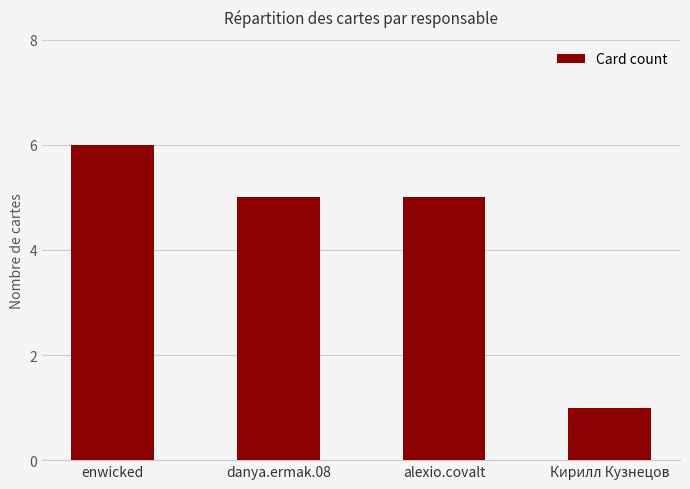

Count the values in the range 5 to 6.

3